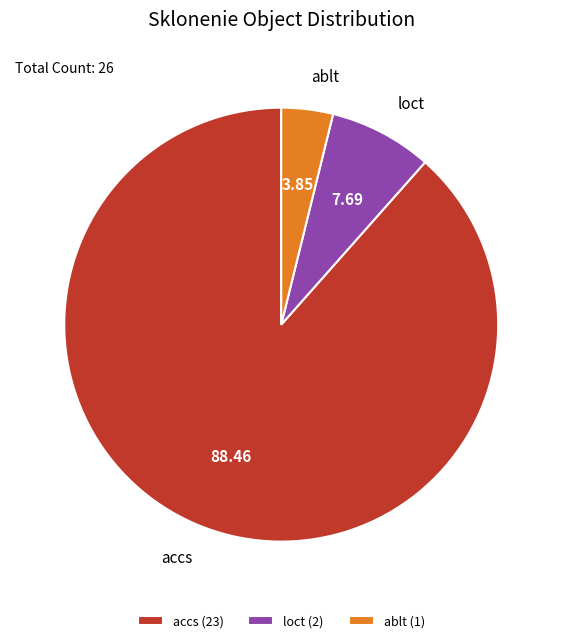

Which category has the biggest portion of the pie?

accs